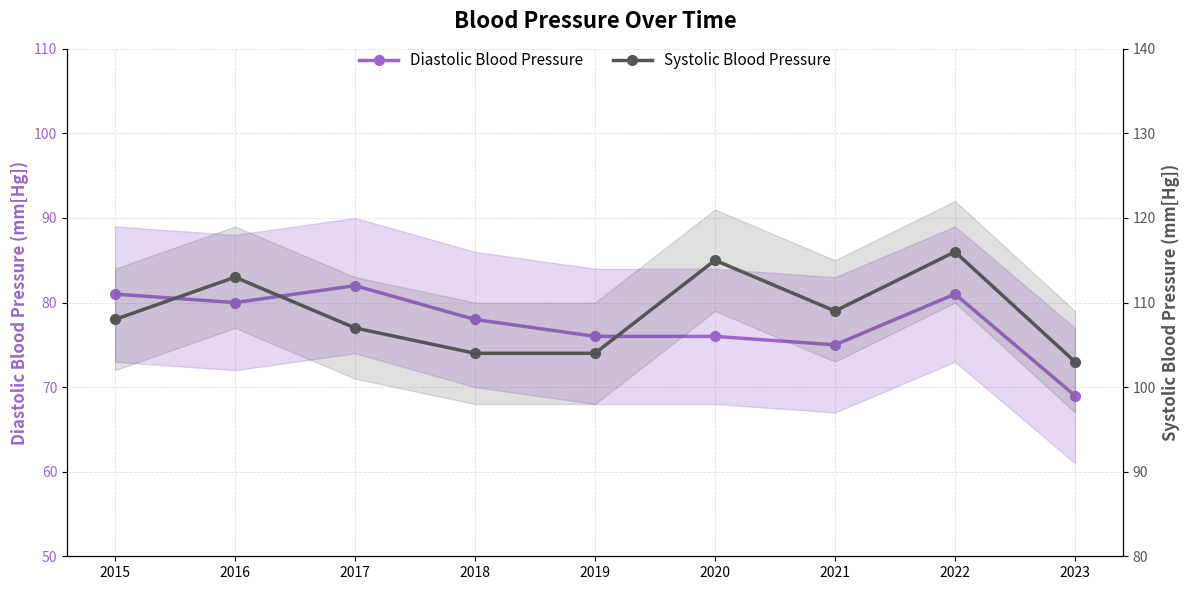

Does the chart have visible grid lines?

Yes